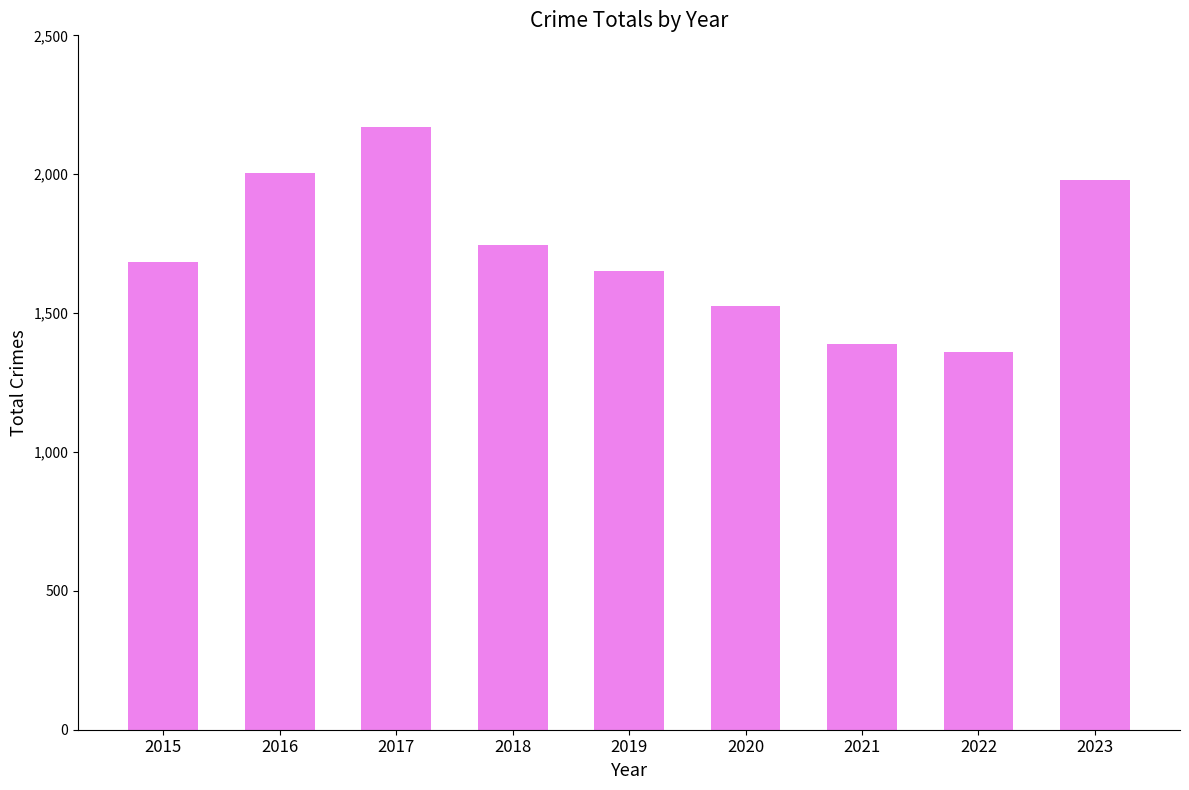

What is the value of the 2nd bar from the left?

2004